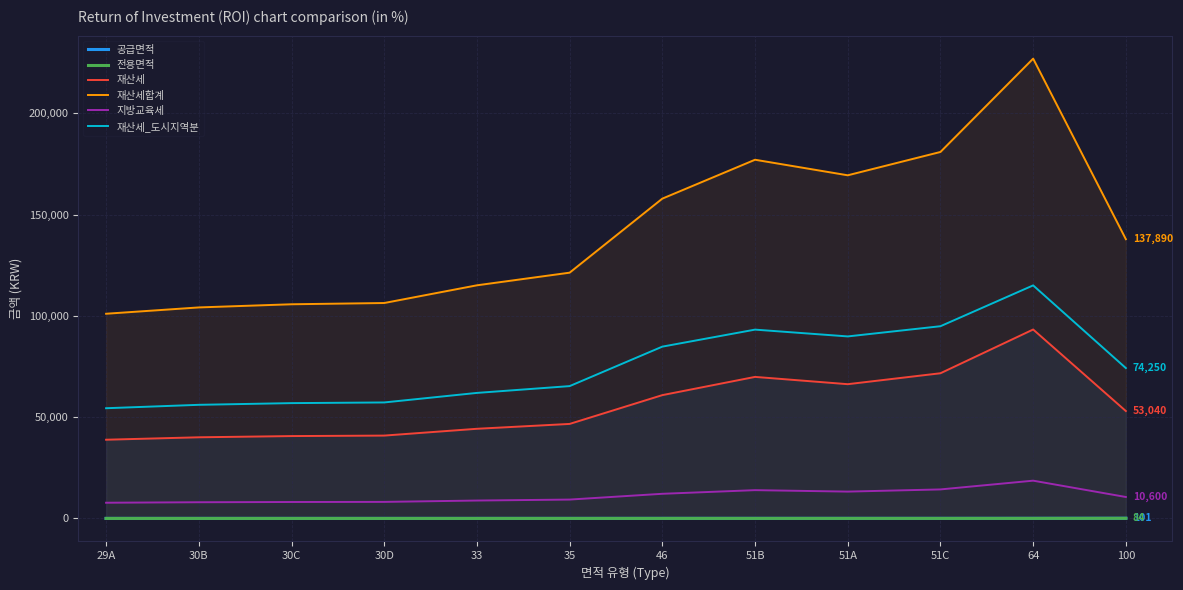

In 전용면적, how many points are higher than both neighbors (excluding endpoints)?

1